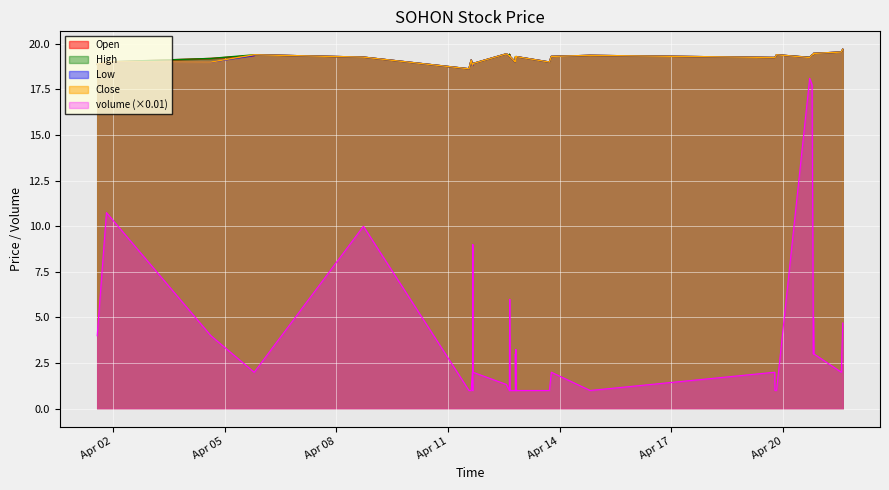

Which series has the widest spread of values?

volume (×0.01)